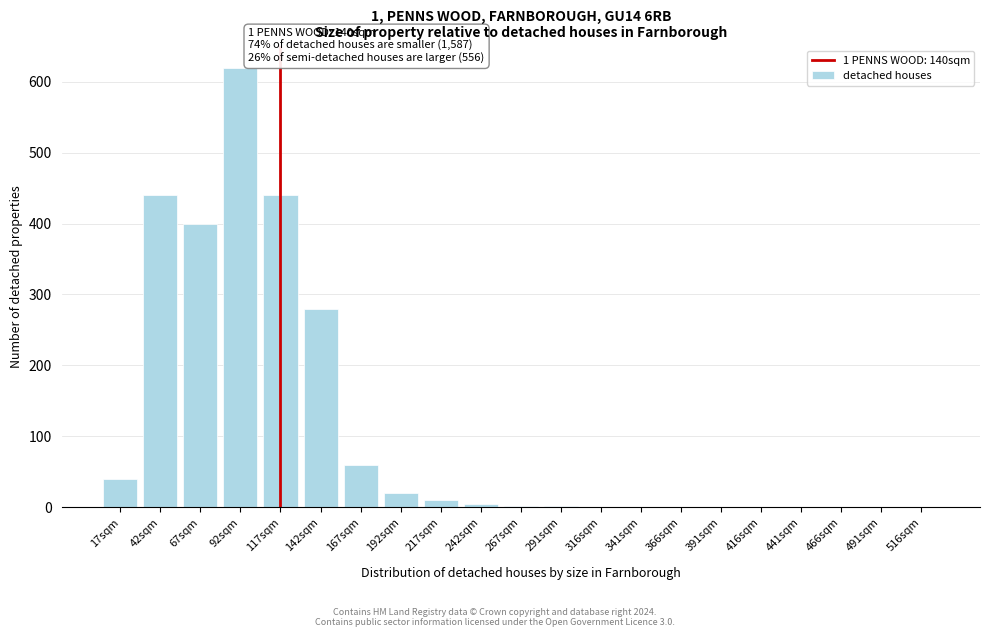

True or false: the data shows 1 at 316sqm.

True